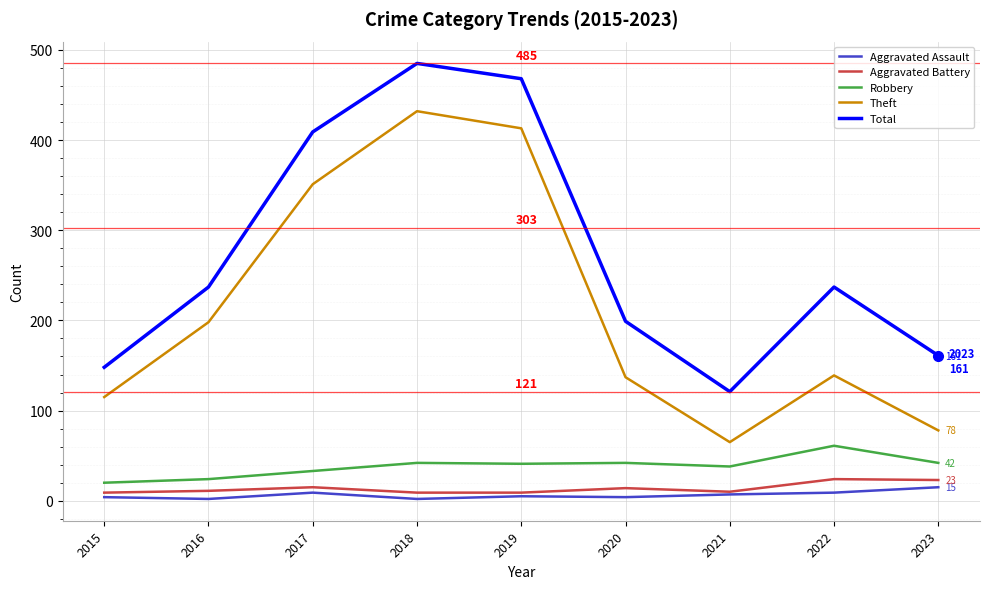

Read the Theft value at 2023.

78